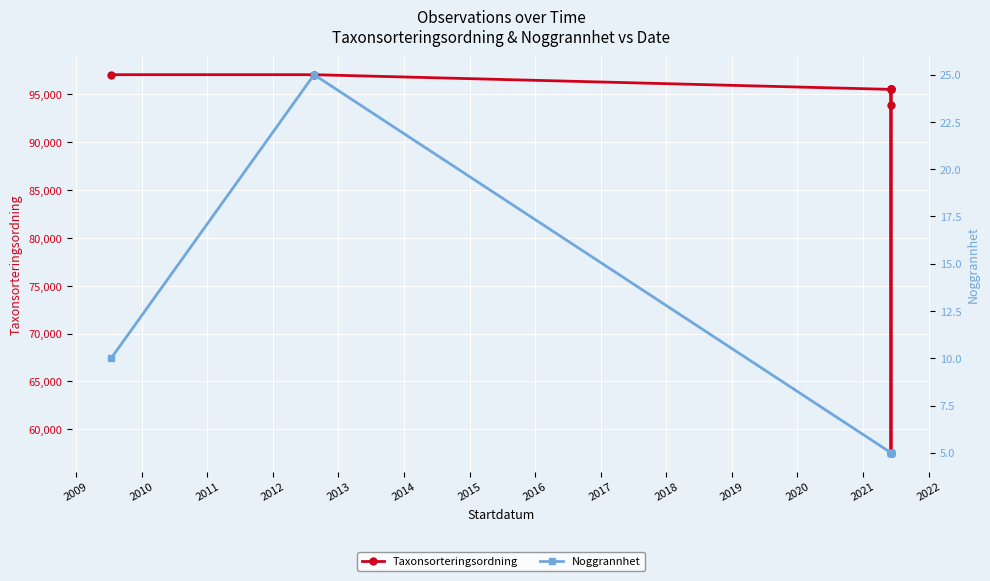

List the series in order of their overall mean, highest first.

Taxonsorteringsordning, Noggrannhet